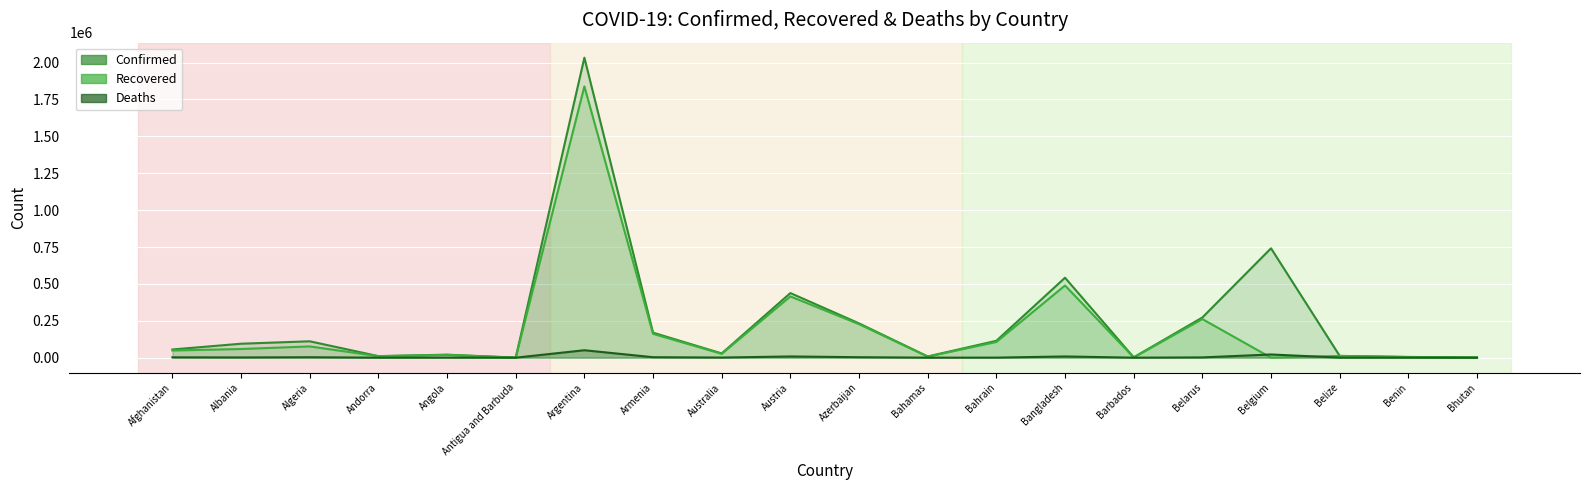

At which category is the sum across all series the highest?

Argentina